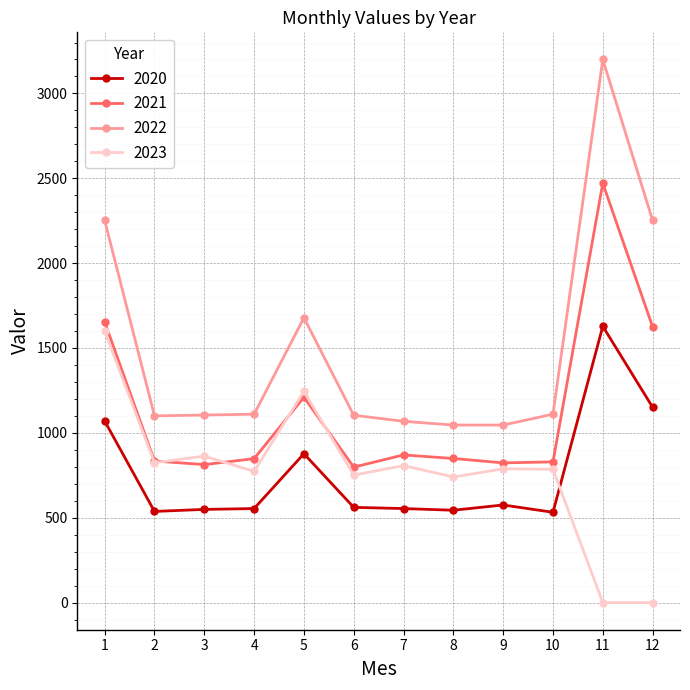

How many lines are shown in the chart?

4